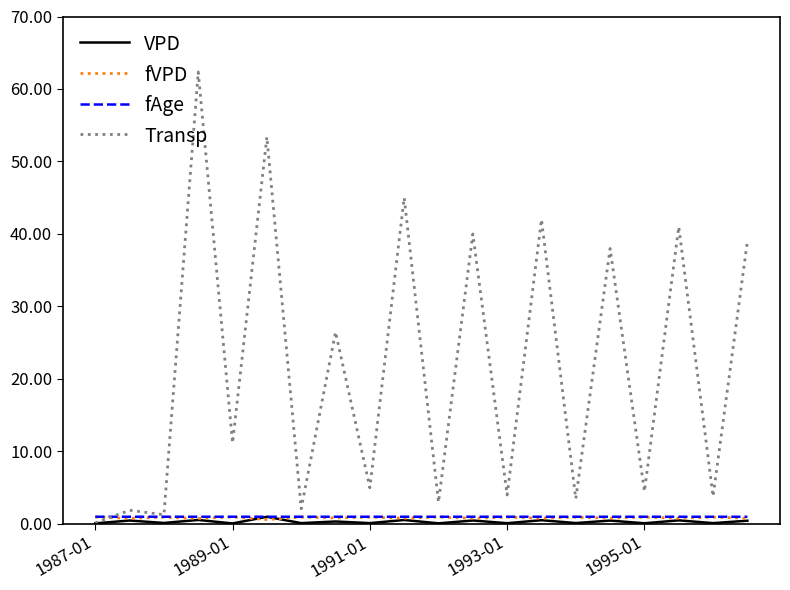

Which series has the largest total across all categories?

Transp